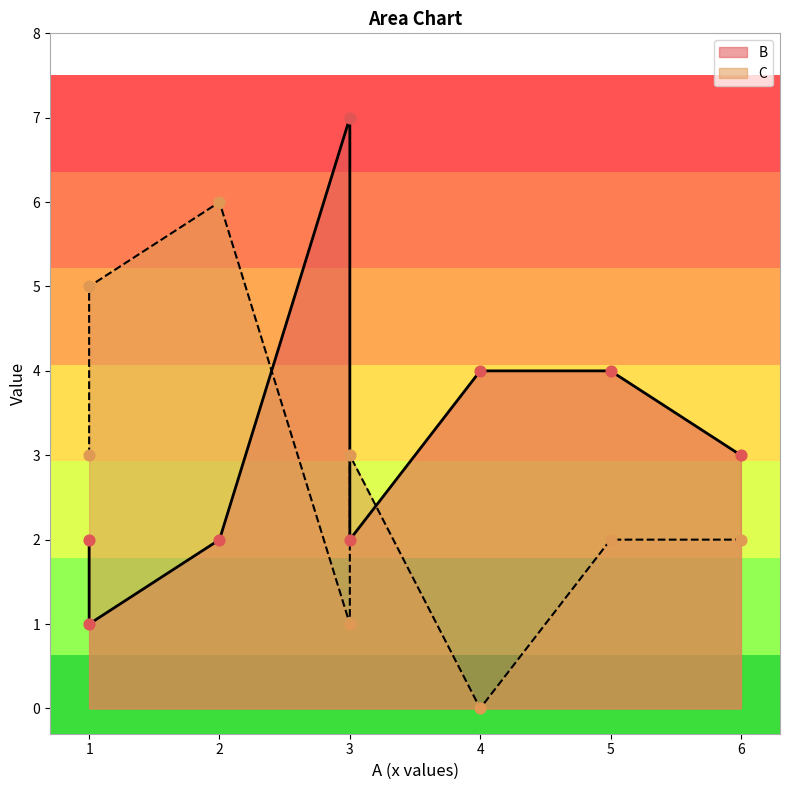

Which series contains the lowest Y value?

C